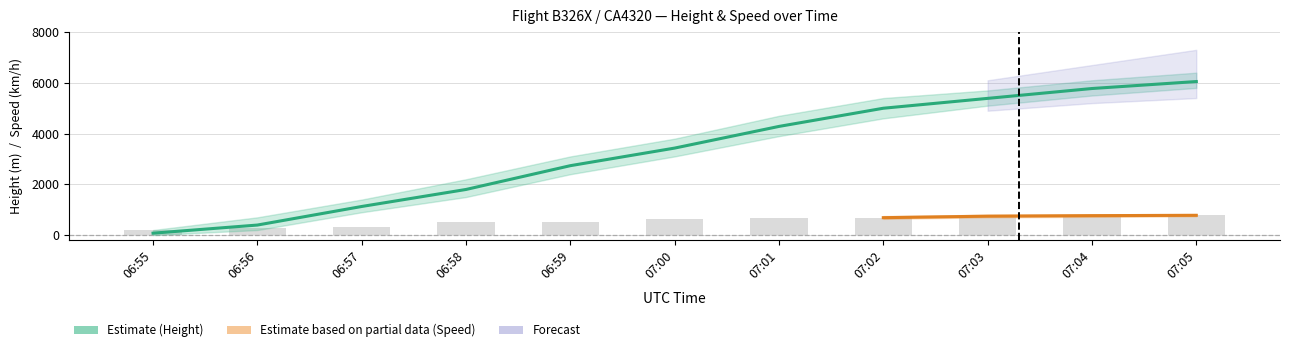

At how many categories does at least one series exceed 3808?

5